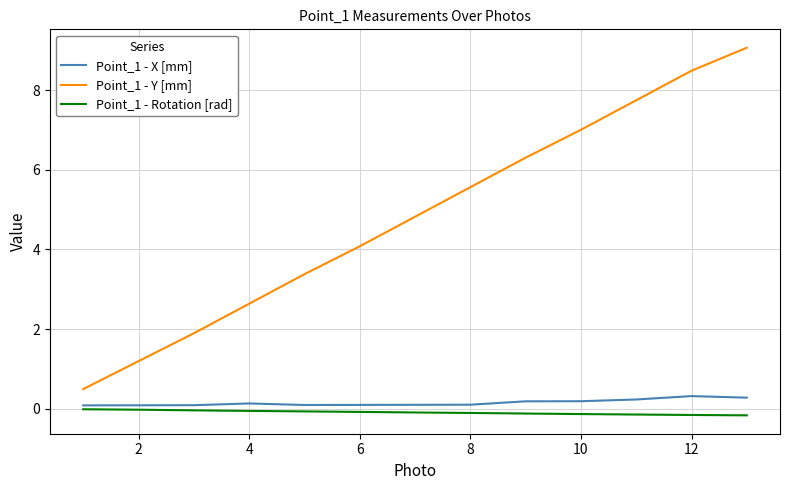

Which series has the largest total across all categories?

Point_1 - Y [mm]